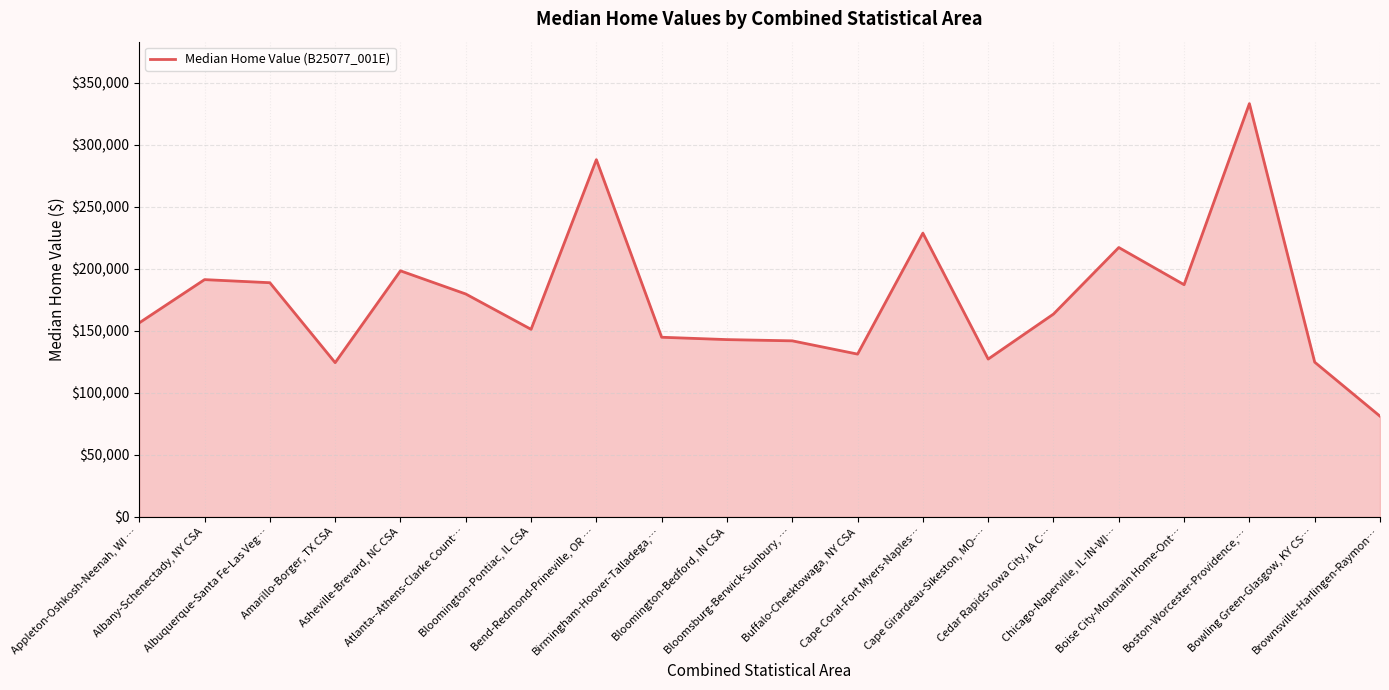

What is the change in value from Atlanta--Athens-Clarke Count… to Birmingham-Hoover-Talladega,…?

-34900